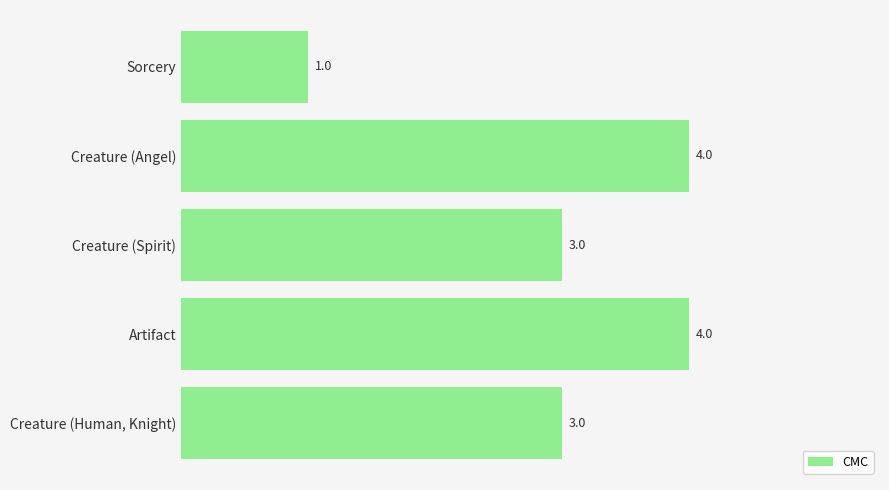

The chart shows a value of 1 at Creature (Spirit). True or false?

False